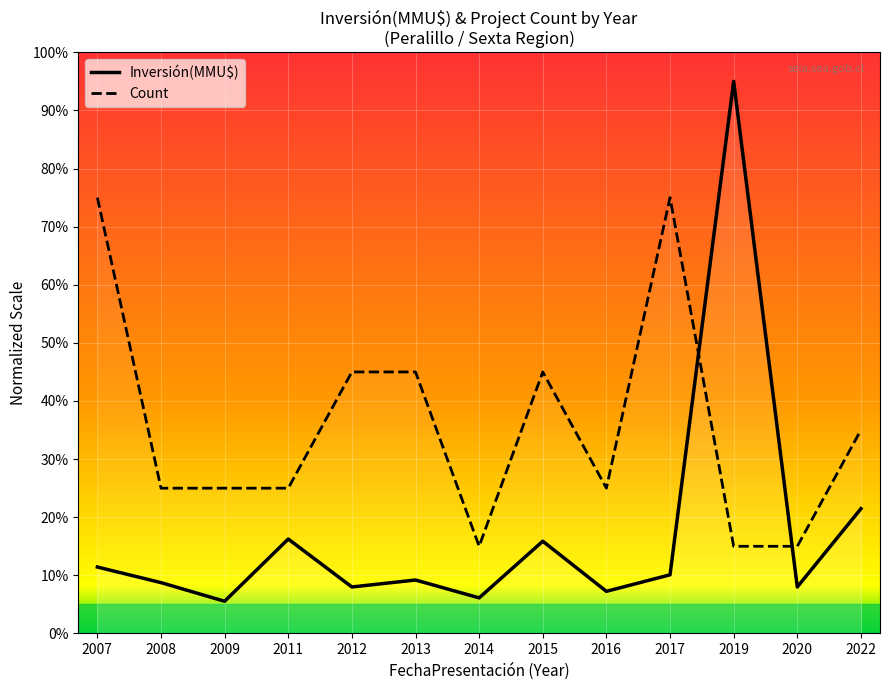

What is the average value of the Inversión(MMU$) series?

17.2